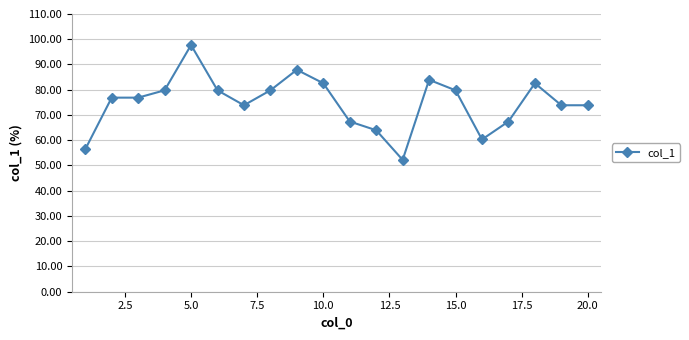

True or false: the data has more than 0 interior local peaks.

True